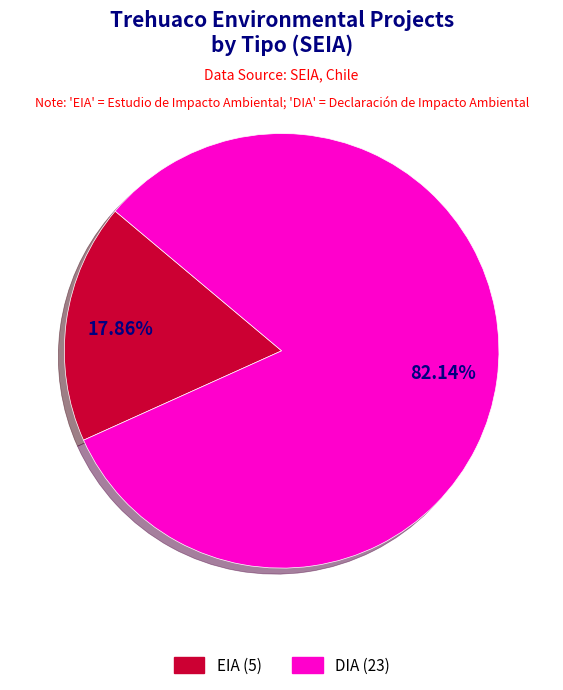

To the nearest percent, what is the difference between the DIA and EIA slice percentages?

64%